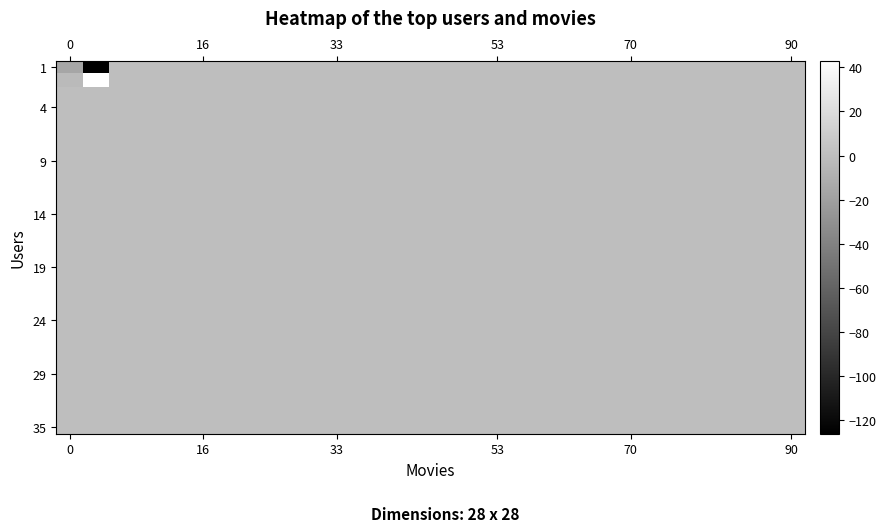

What is the greatest value displayed?

43